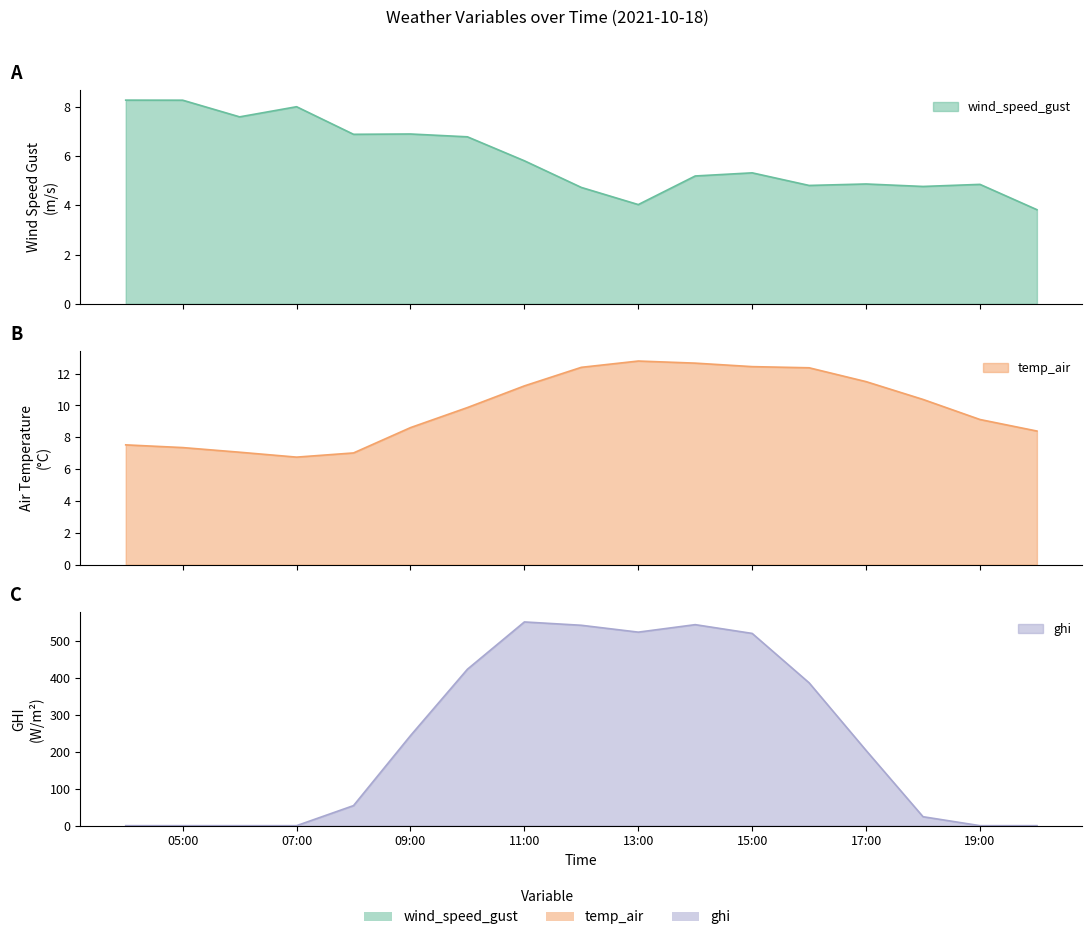

Which category has the lowest value in the wind_speed_gust series?

2021-10-18 20:00